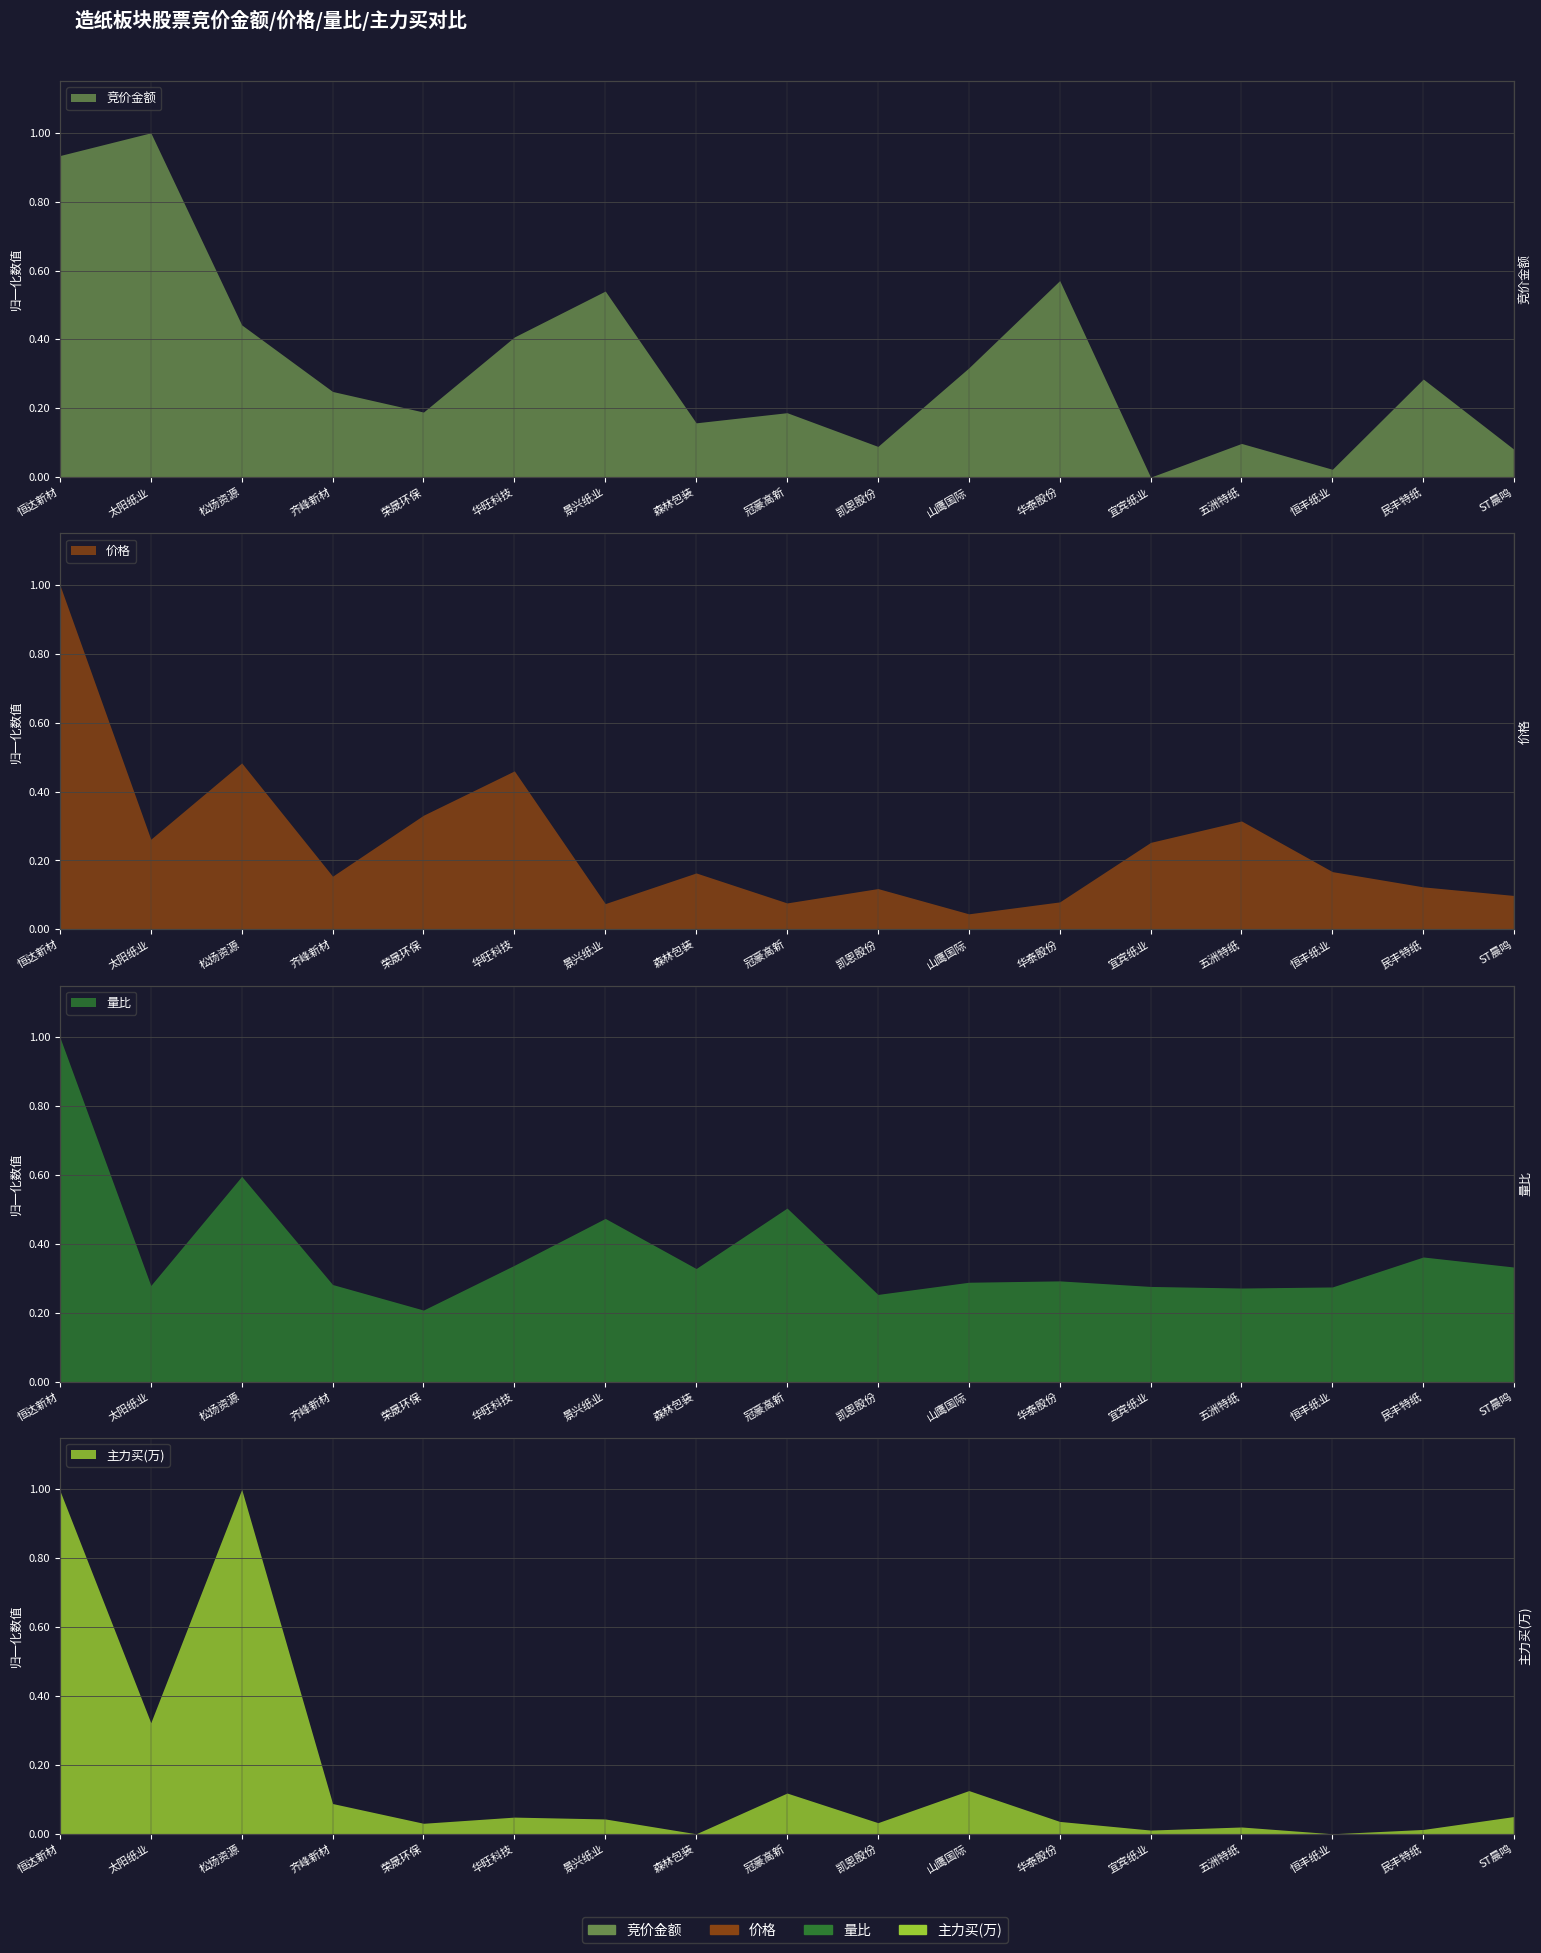

How many times do 主力买(万) and 竞价金额 cross each other?

5